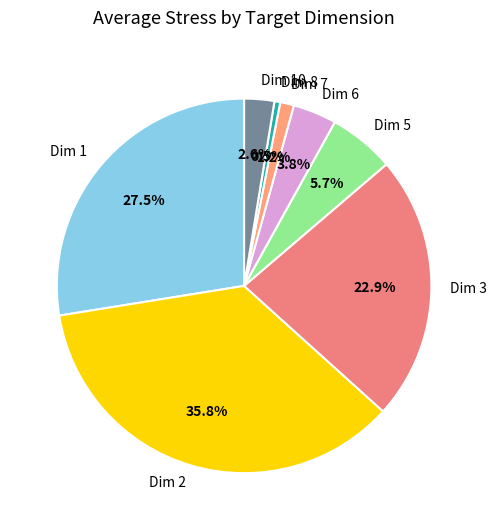

What portion of the pie excludes Dim 6?

96.2%